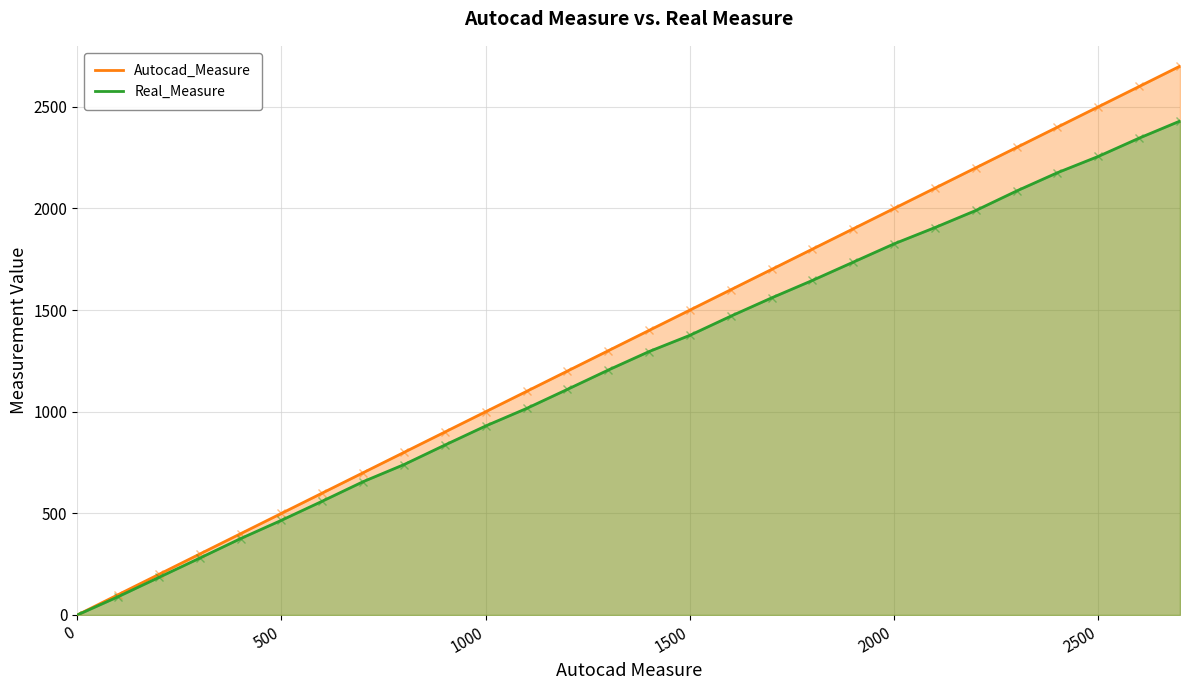

What is the sum of all Autocad_Measure values?

37800